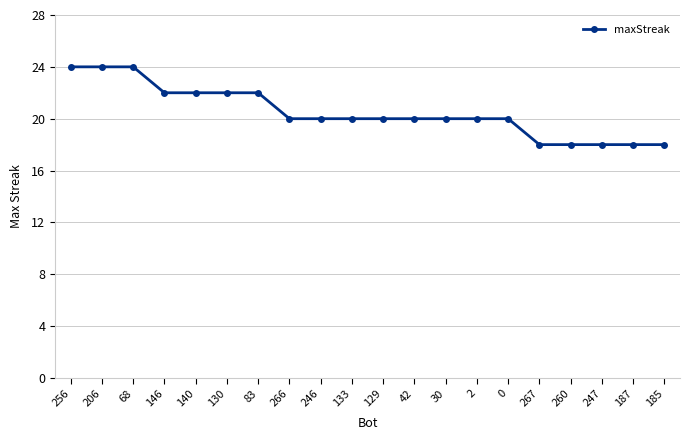

Count the number of categories in the chart.

20